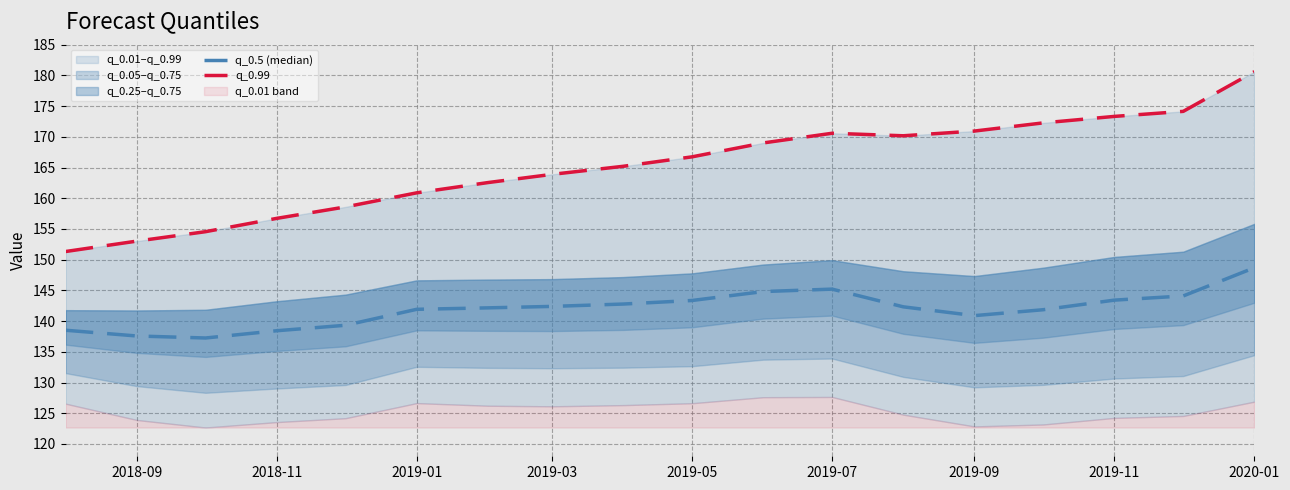

List the series in order of their peak value, lowest first.

q_0.5 (median), q_0.99